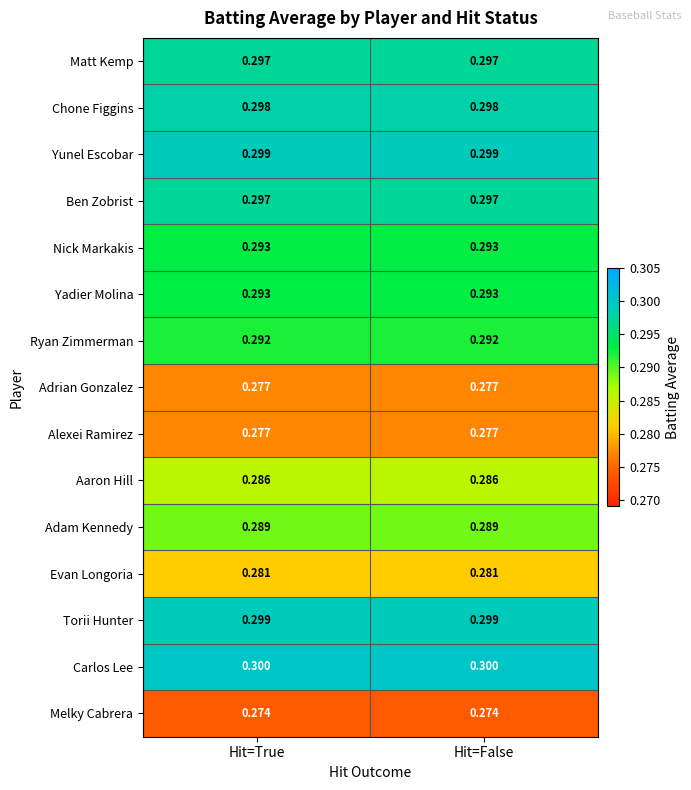

Which series has the largest total across all categories?

Carlos Lee